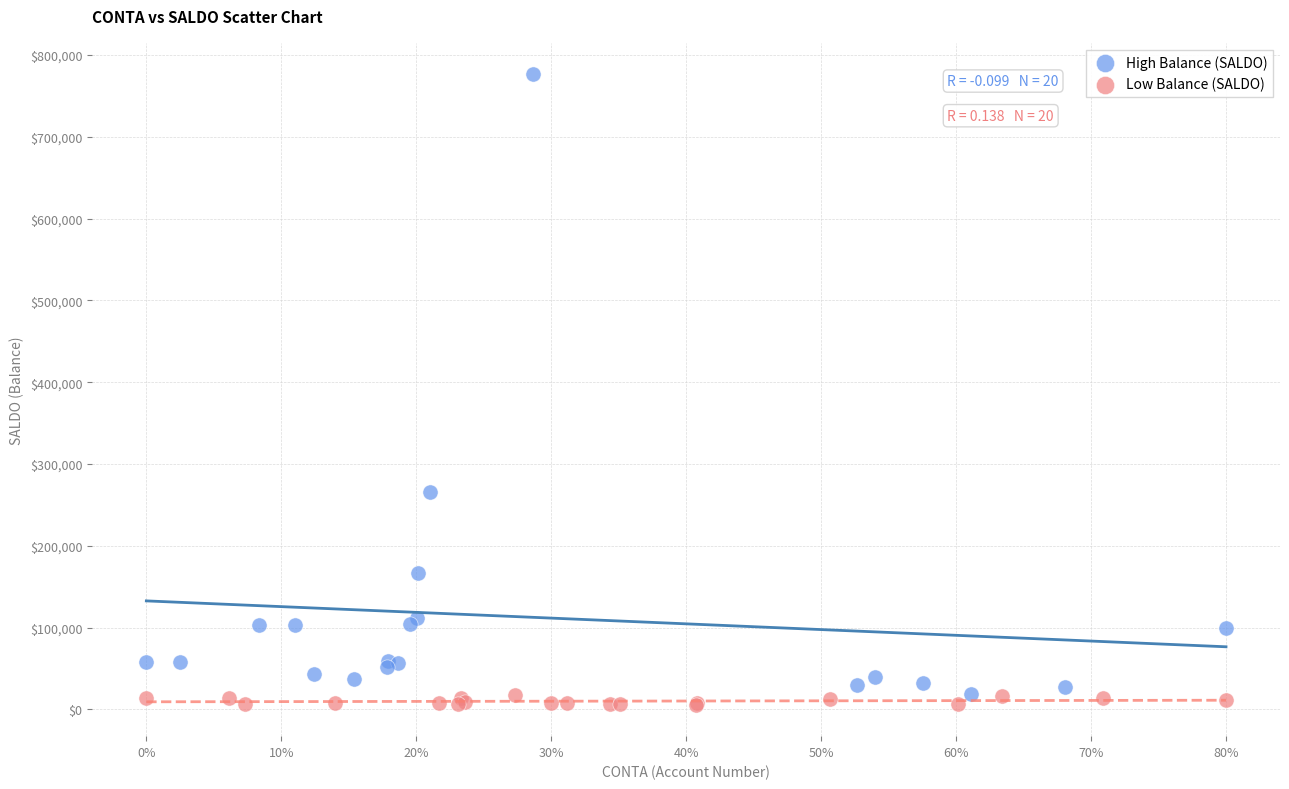

Which series has the widest spread of Y values?

High Balance (SALDO)